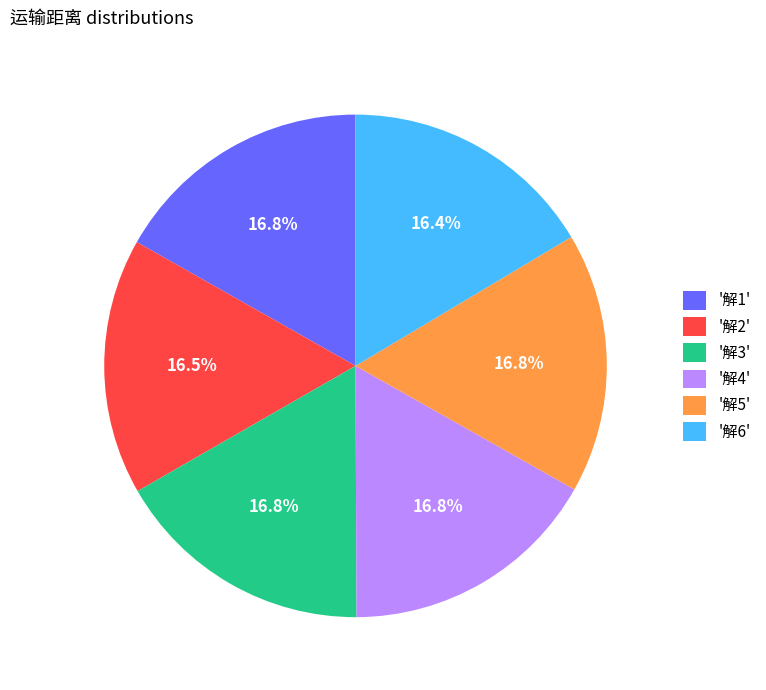

Is there a majority slice in this chart?

No